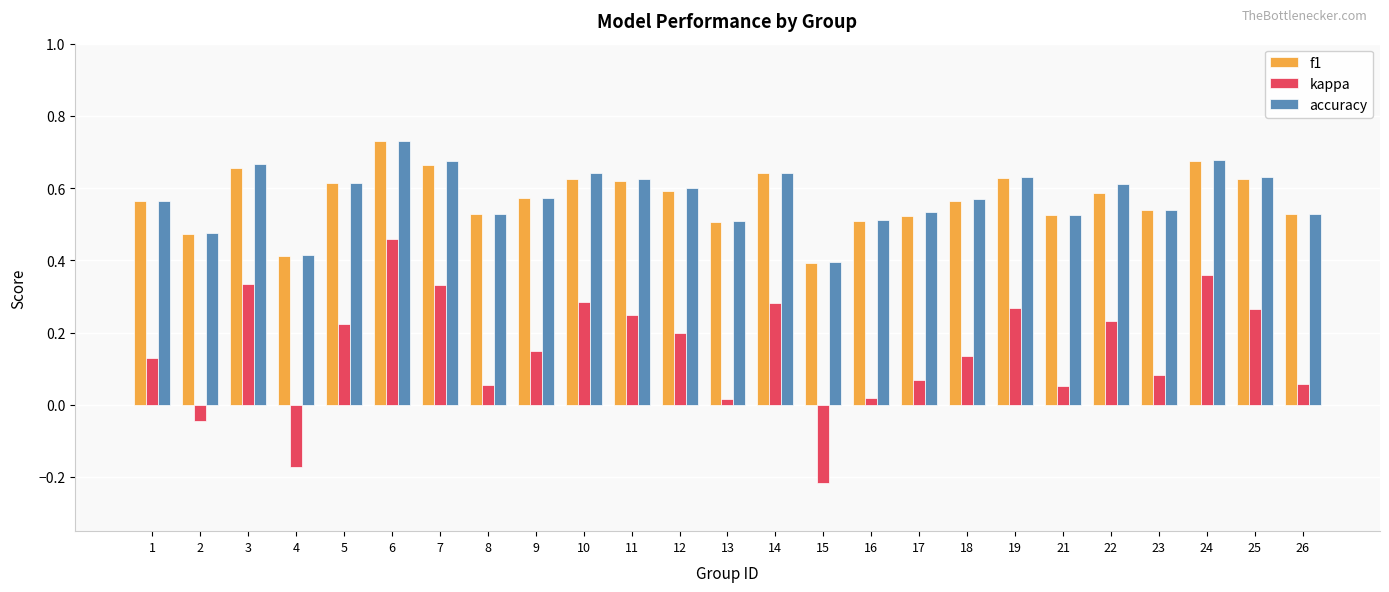

Is it true that f1 equals 0.3 at 18?

False